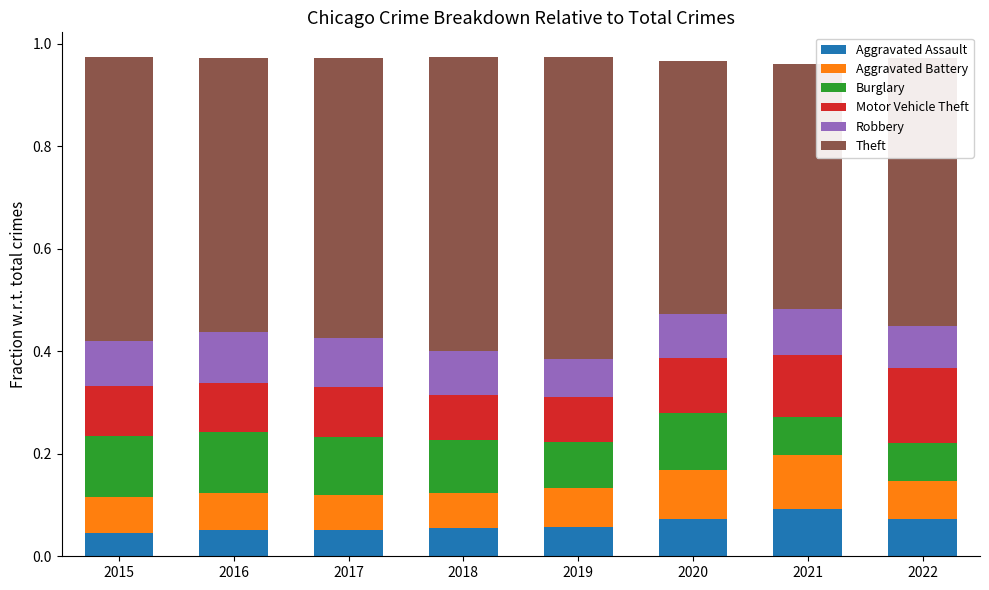

What is the total value across all series at 2021?

1.0